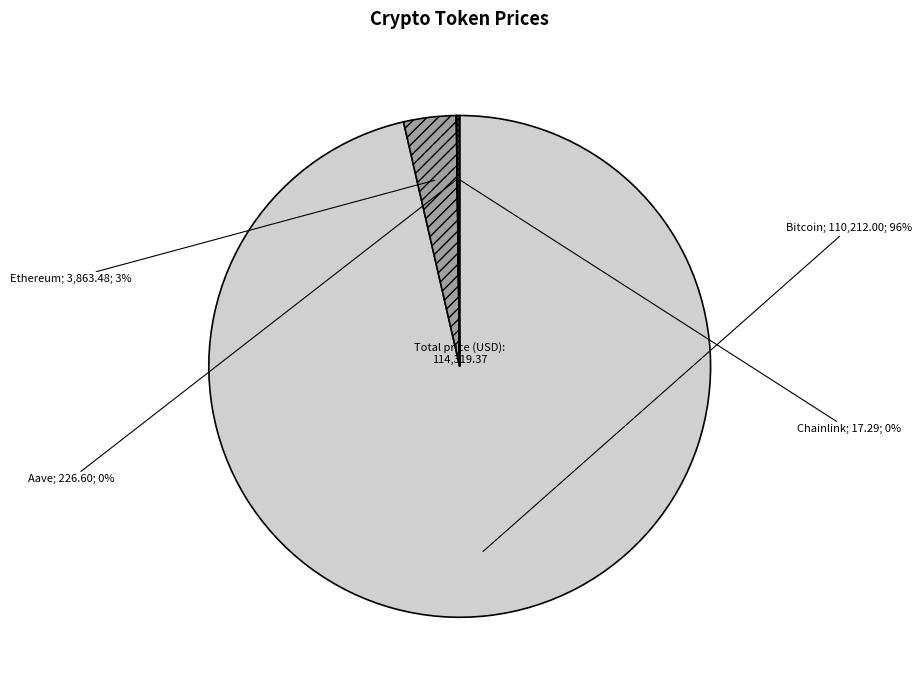

To the nearest percent, what is the average slice percentage?

25%